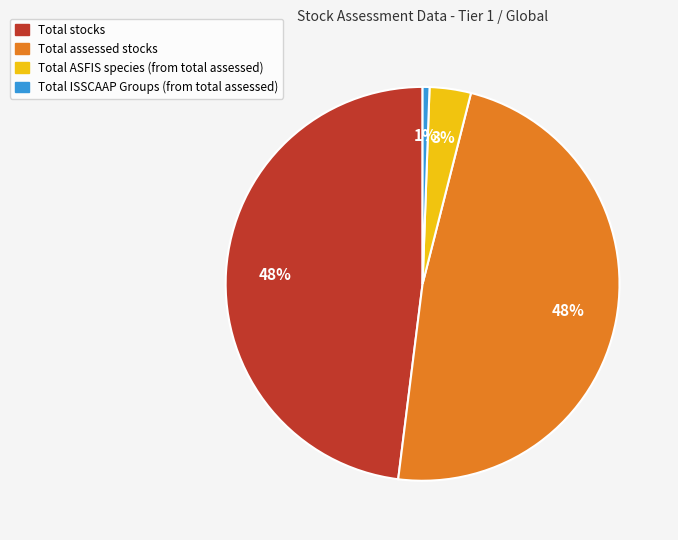

How many slices are in this pie chart?

4